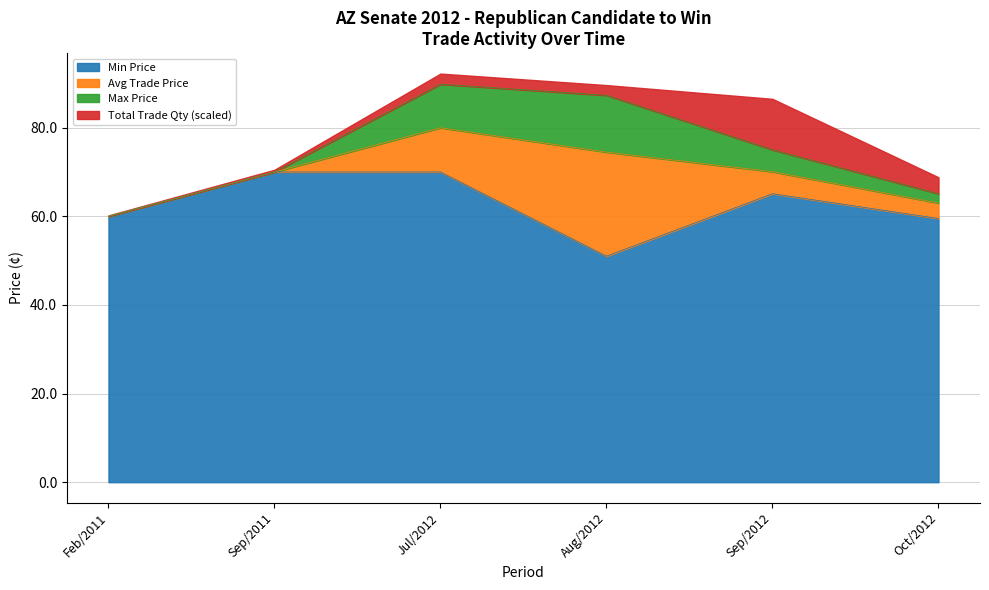

At which category does the chart reach its peak across all series?

Jul/2012